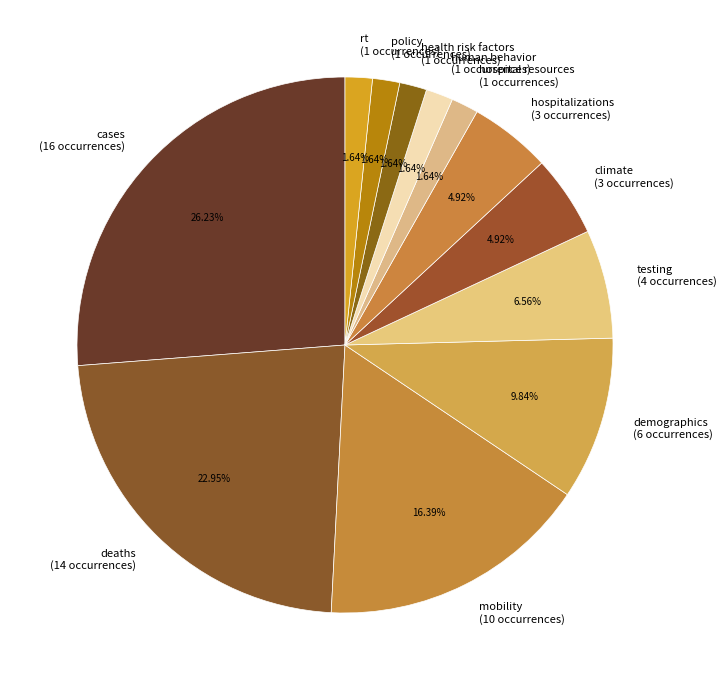

What percentage is NOT represented by health risk factors?

98.4%